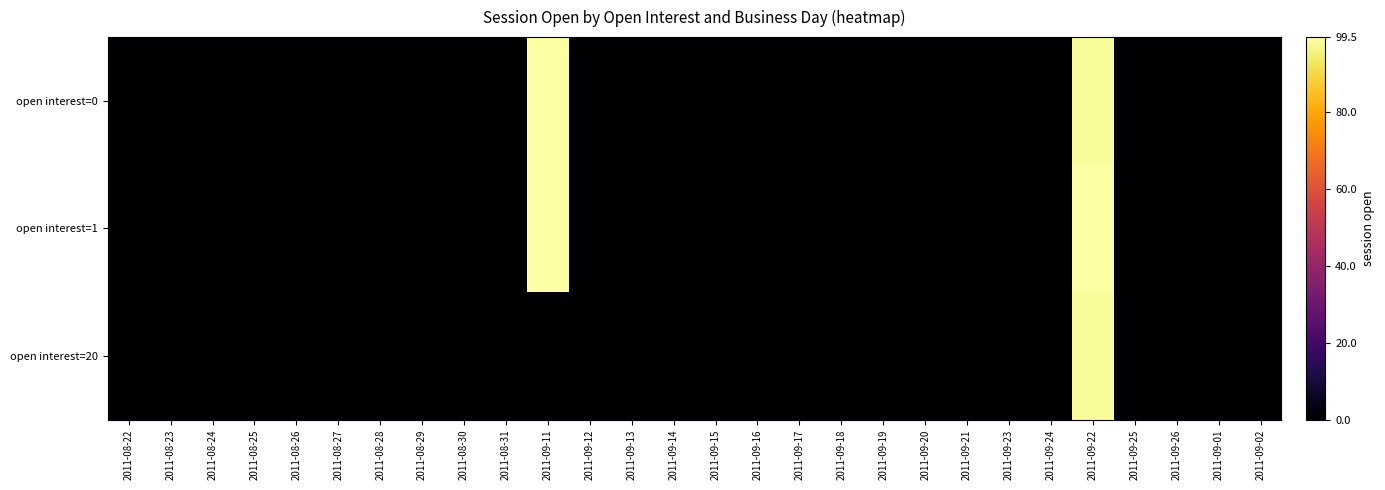

At how many categories does at least one series exceed 94?

2